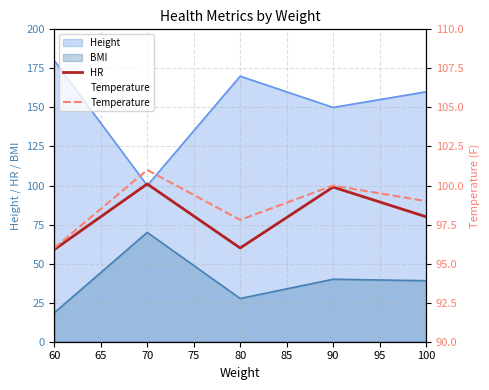

Count the Temperature values in the range 97 to 100.

3